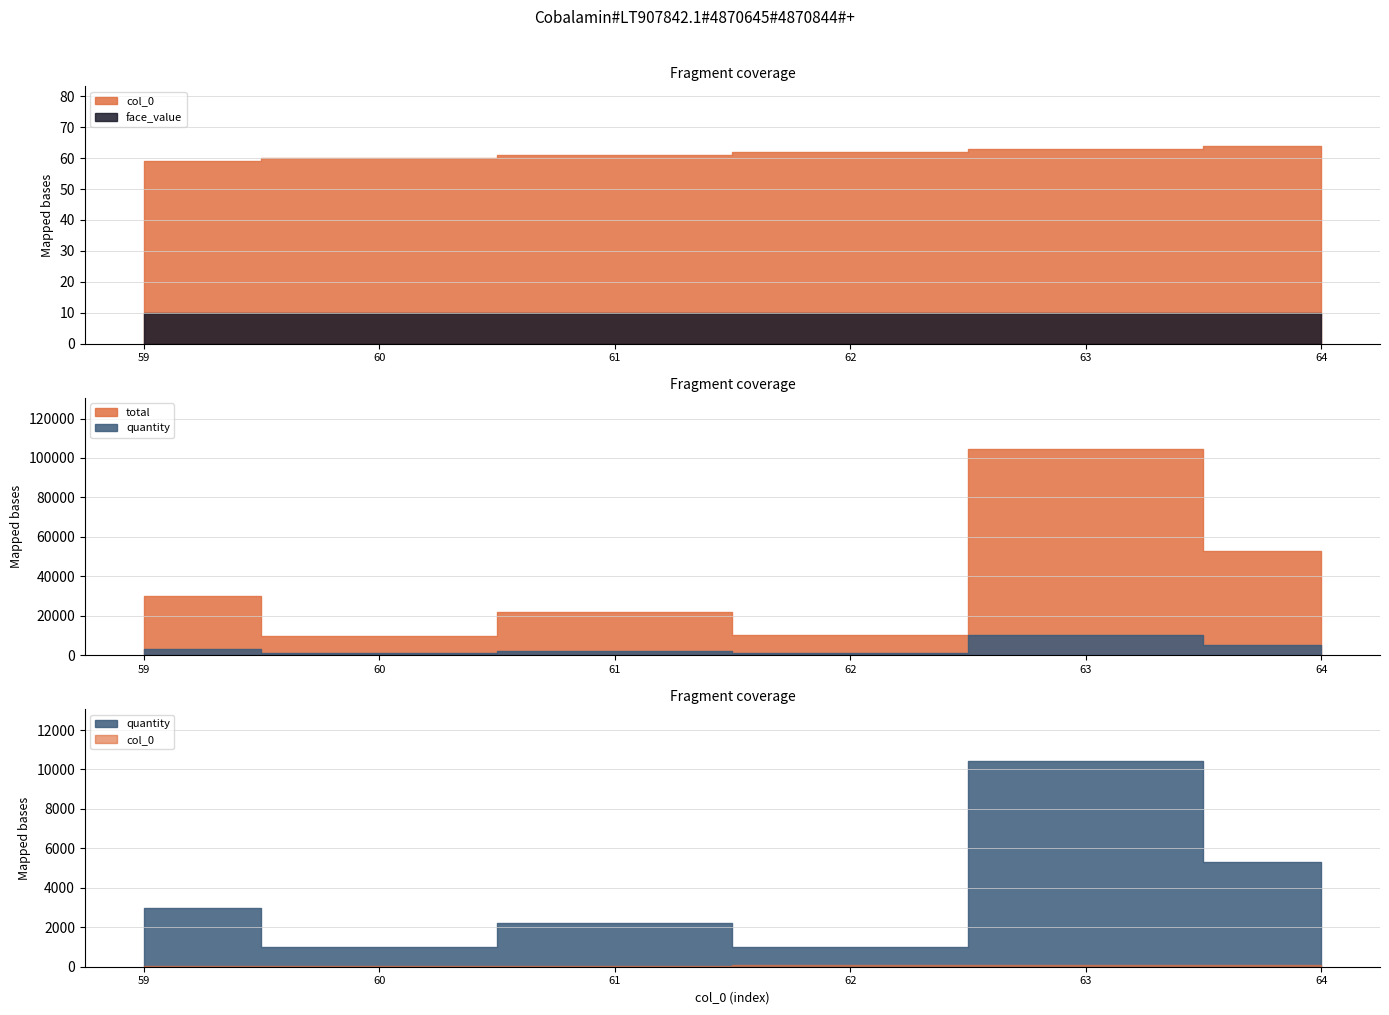

What is the minimum value shown in the chart?

10